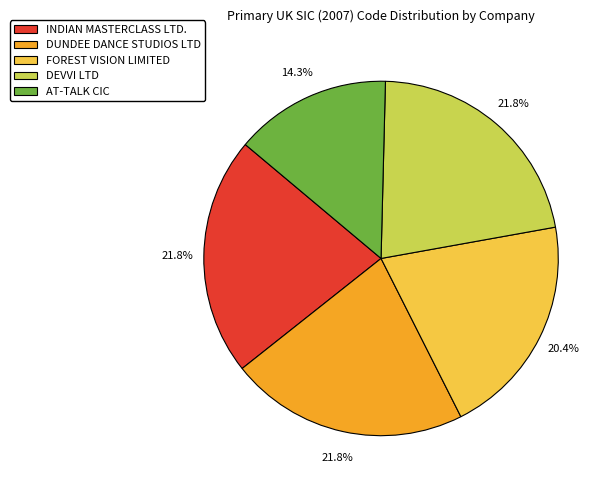

Does DEVVI LTD represent more than half of the total?

No